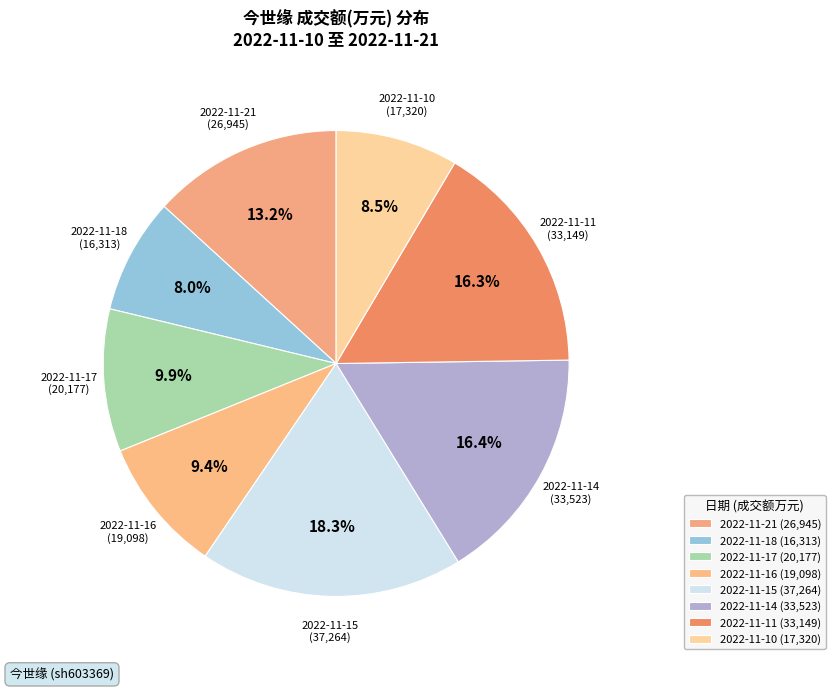

What is the largest slice in the pie chart?

2022-11-15